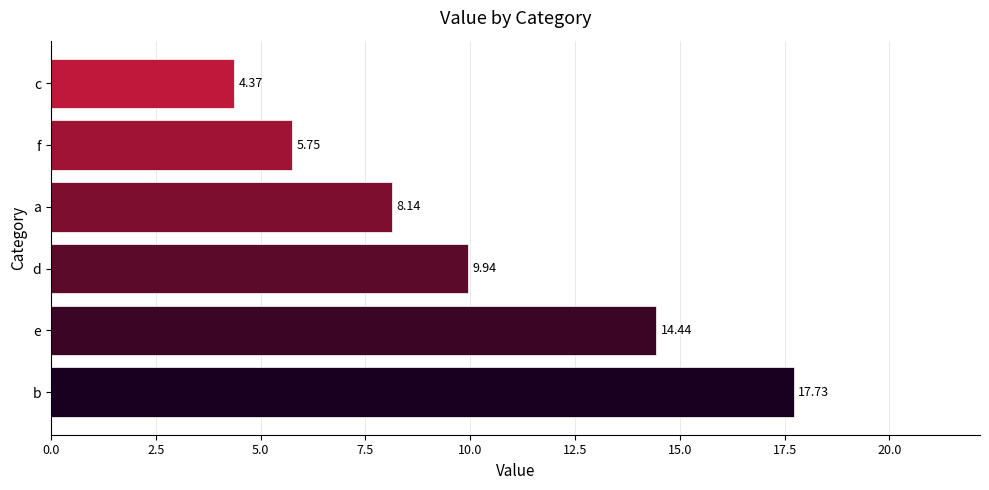

What is the change in value from e to f?

-8.7